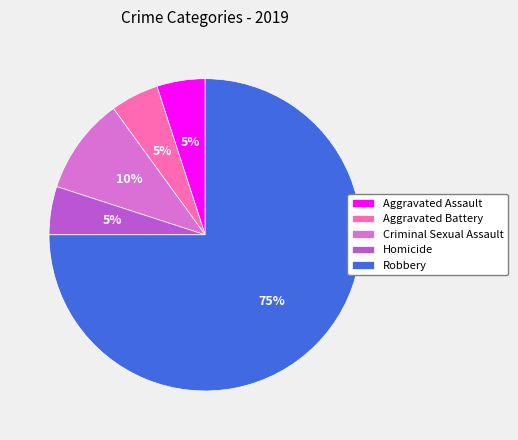

To the nearest percent, what is the difference between the Robbery and Homicide slice percentages?

70%